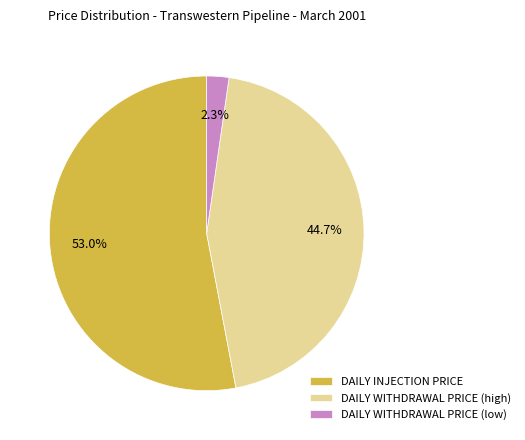

How many segments does this pie chart have?

3